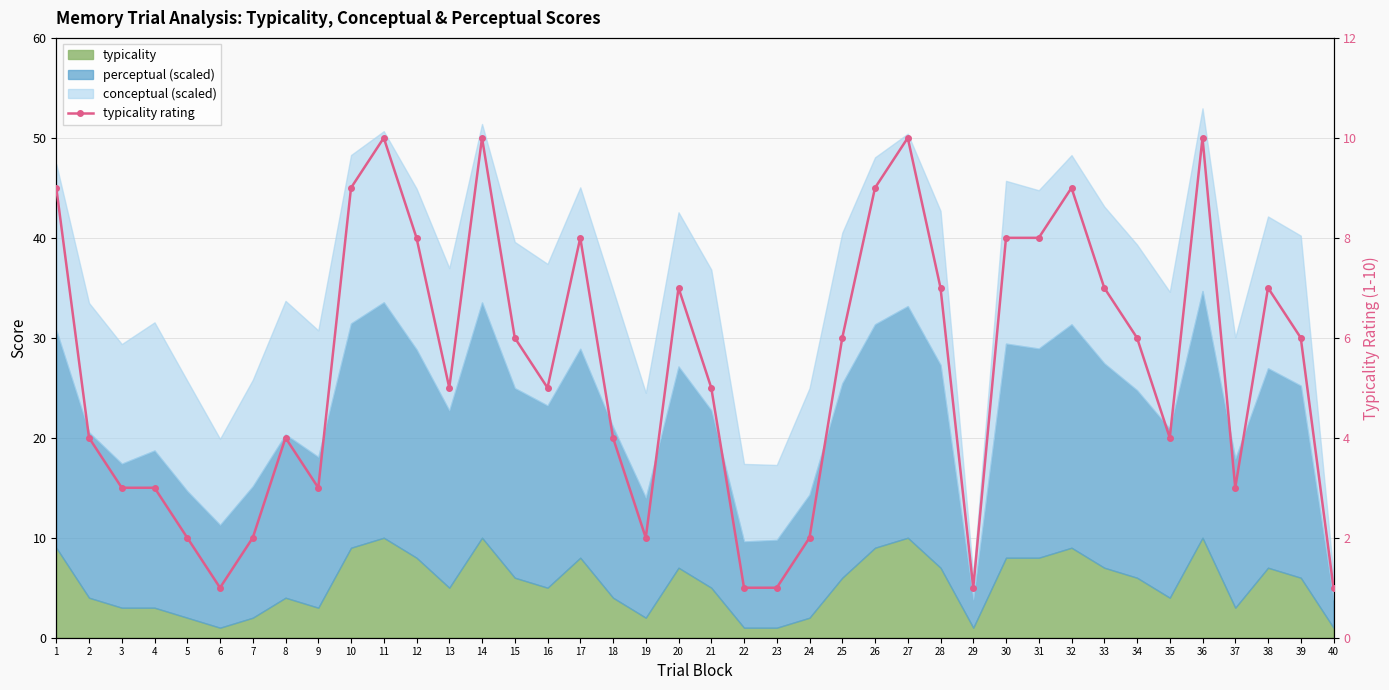

The value at 32 is 9. True or false?

True